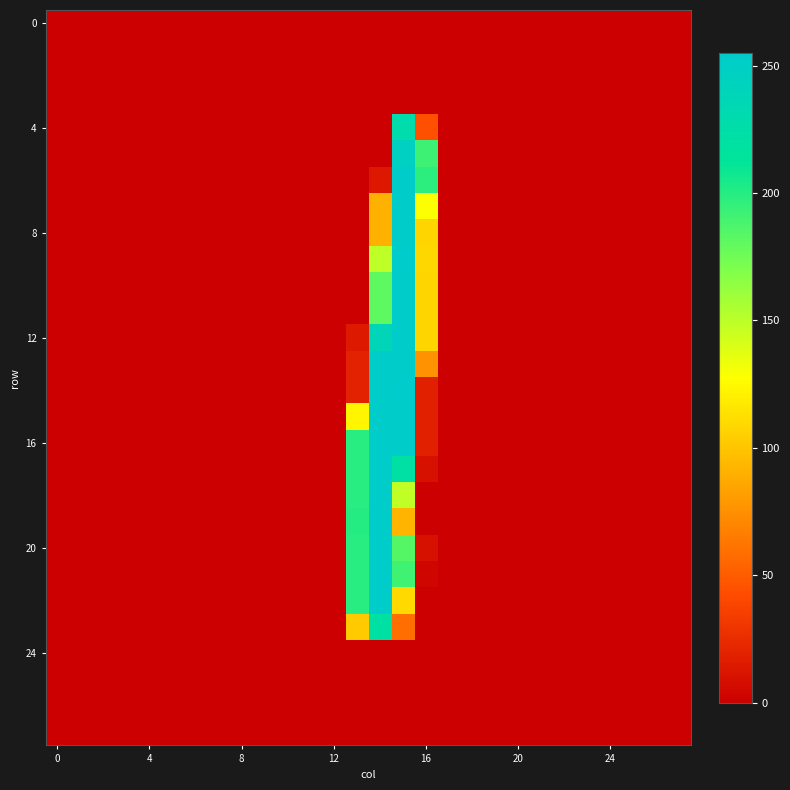

At which category is the sum across all series the highest?

15